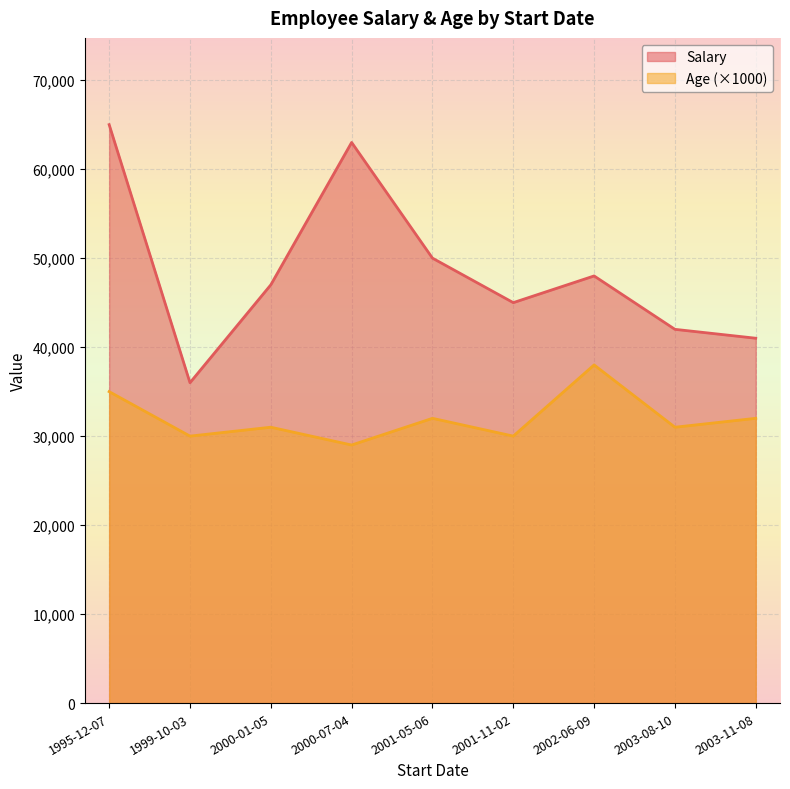

What are all the series names shown in the legend?

Salary, Age (×1000)